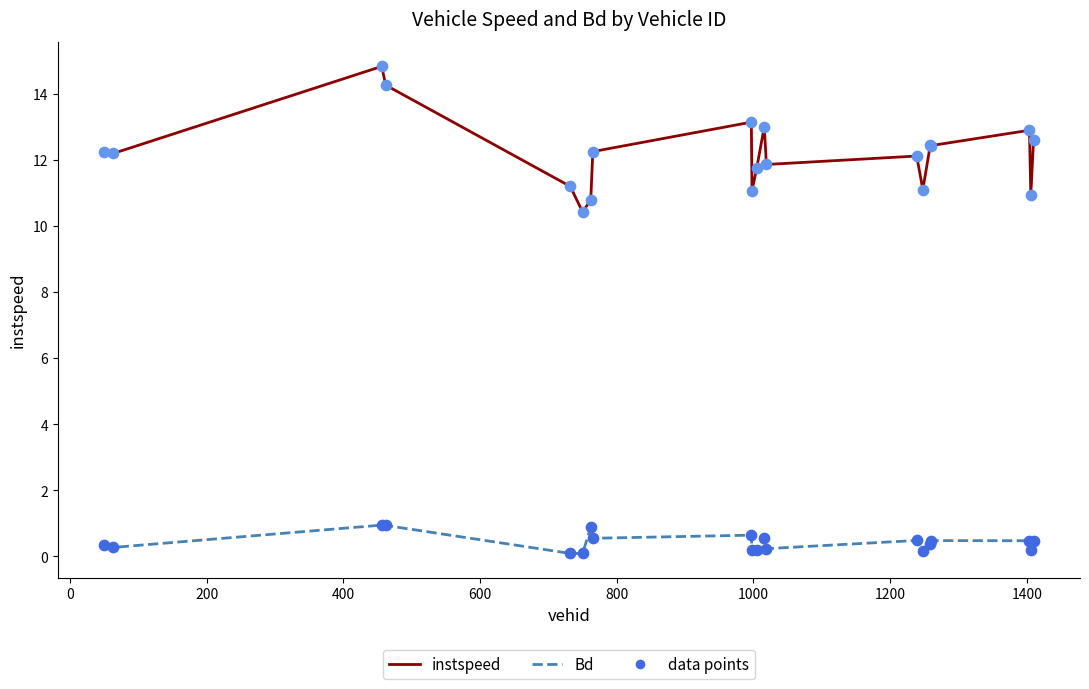

Which series has the largest total across all categories?

instspeed